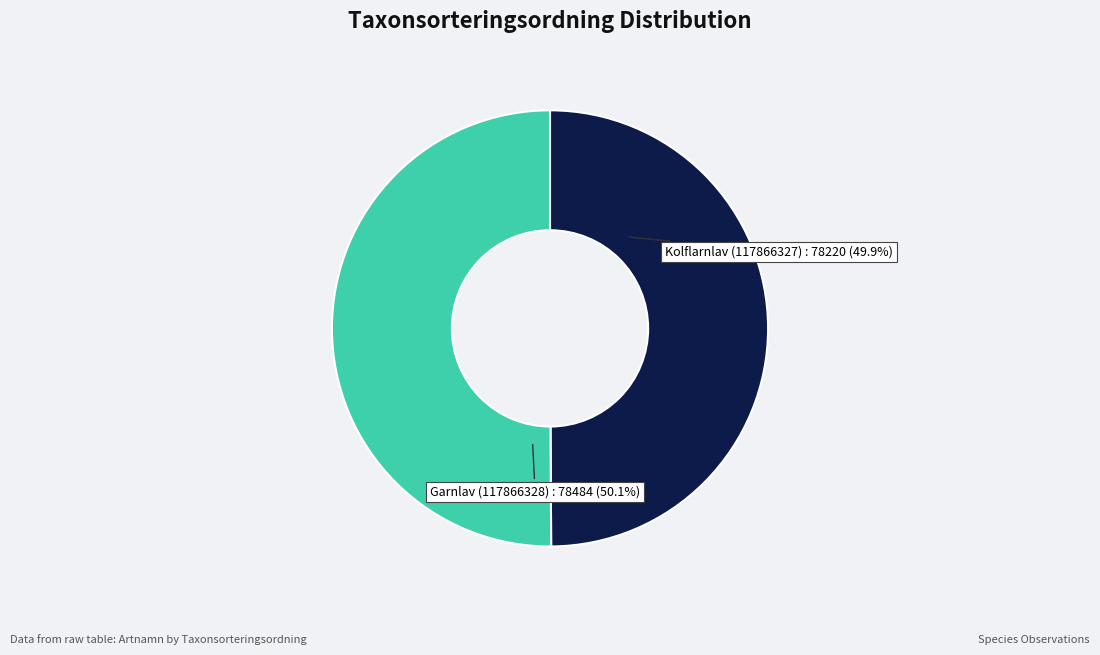

Does any single category account for the majority?

Yes